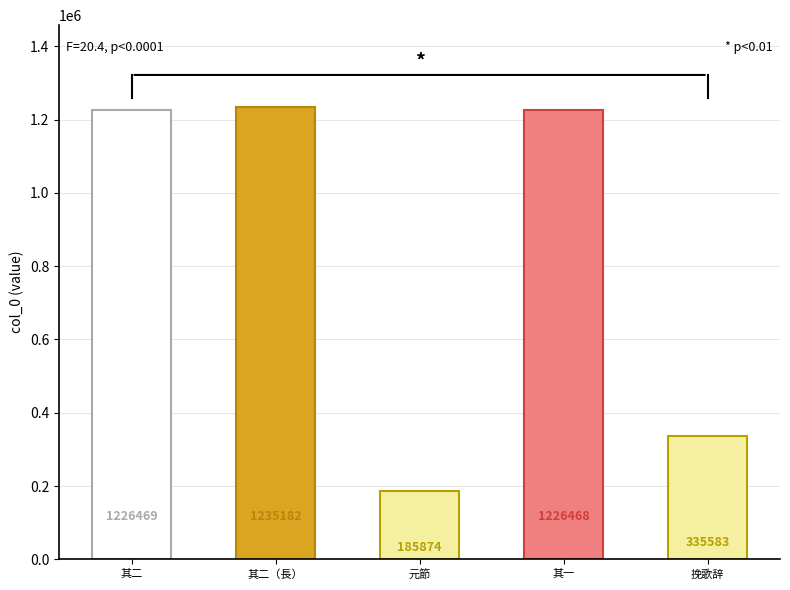

What is the ratio of the value at 其一 to the value at 其二?

1.0